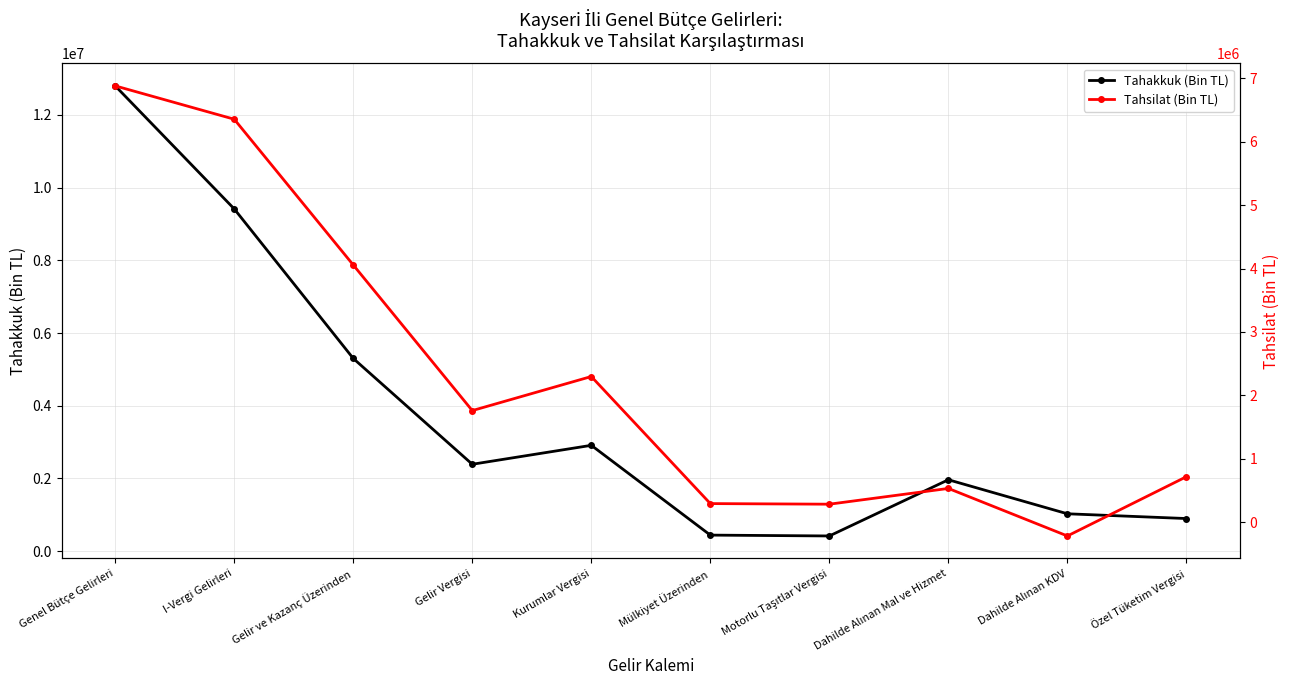

How many data points in Tahsilat (Bin TL) are above 1759869?

4